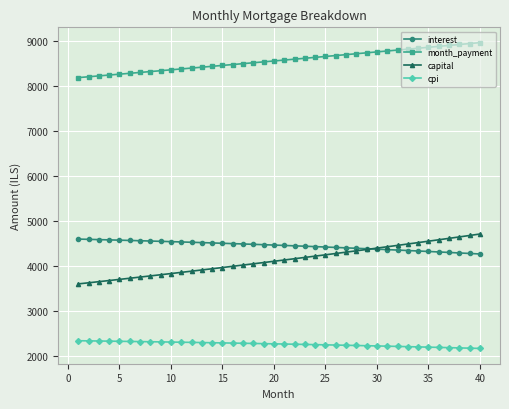

What is the greatest value displayed?

8969.2